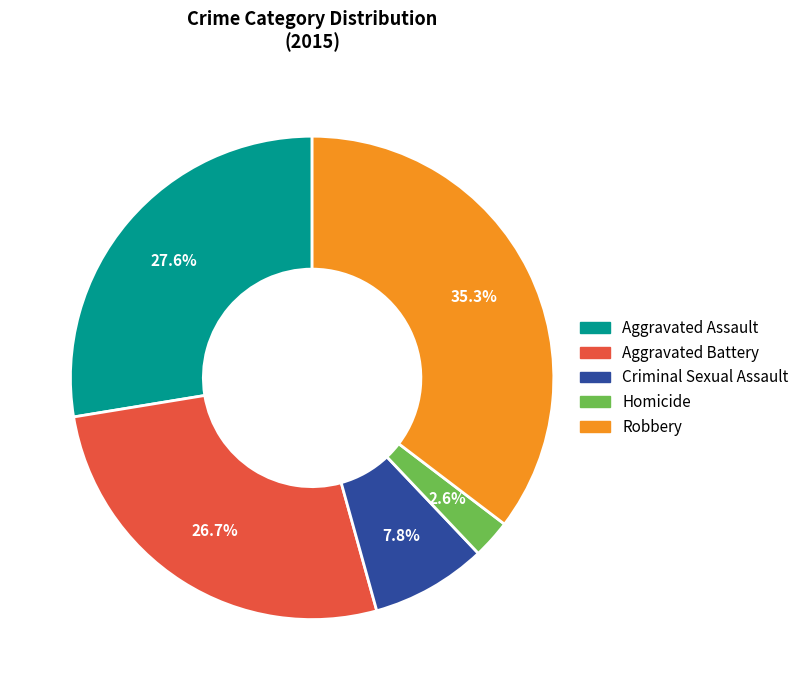

What portion of the pie excludes Robbery?

64.7%